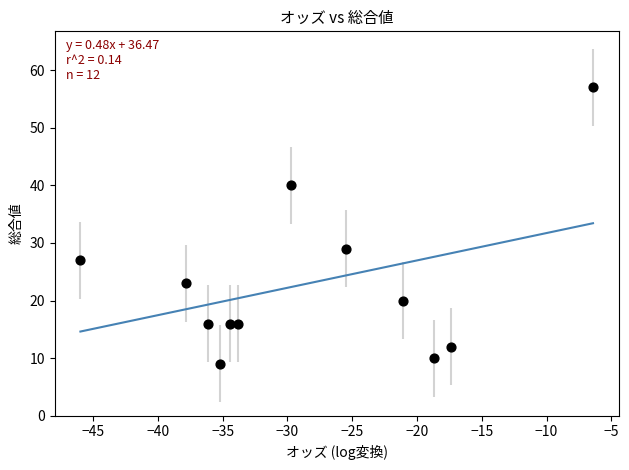

What is the range of Y values (max minus min)?

48